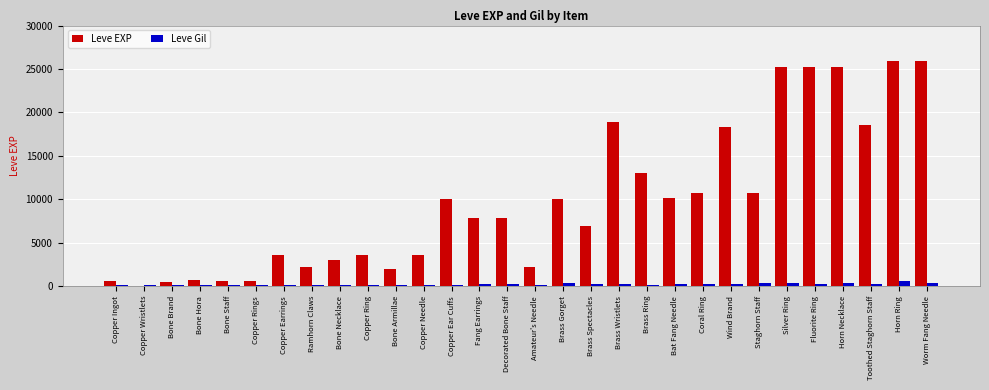

What is the average value of the Leve EXP series?

9792